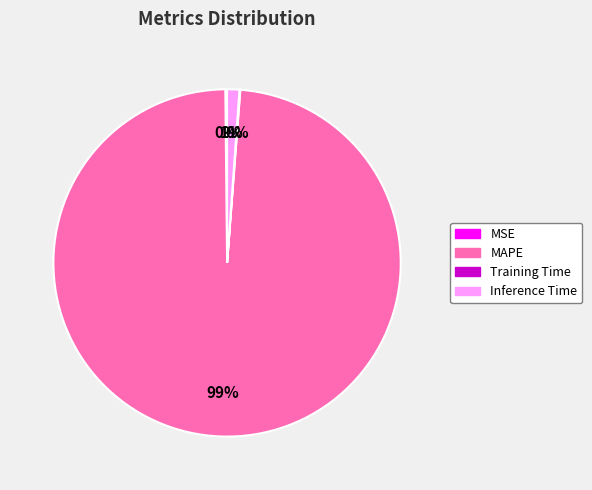

Is there a majority slice in this chart?

Yes